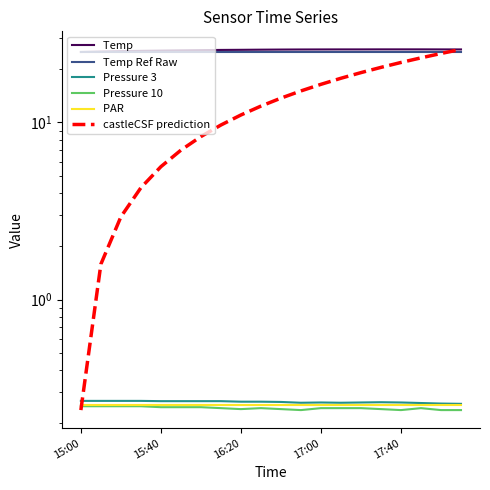

Is the value of Temp  at 9 greater than the value of Pressure 10  at 6?

Yes